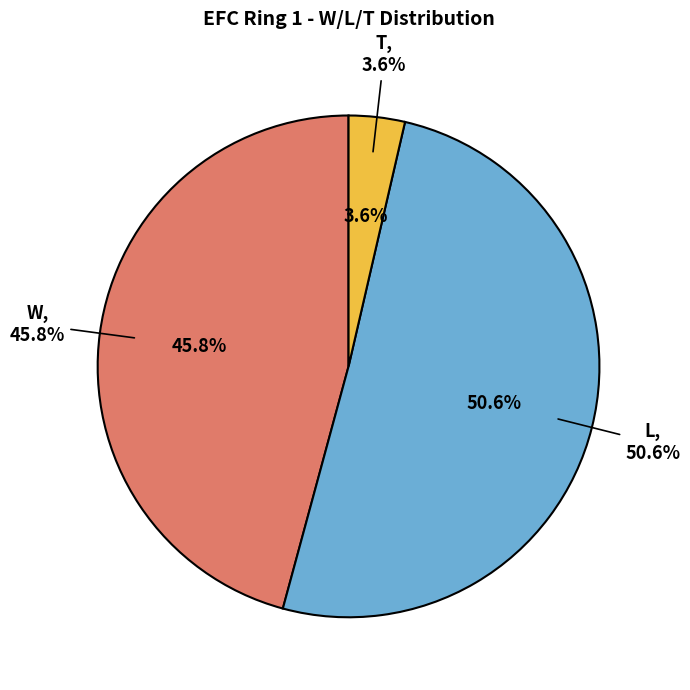

Which category has the biggest portion of the pie?

L